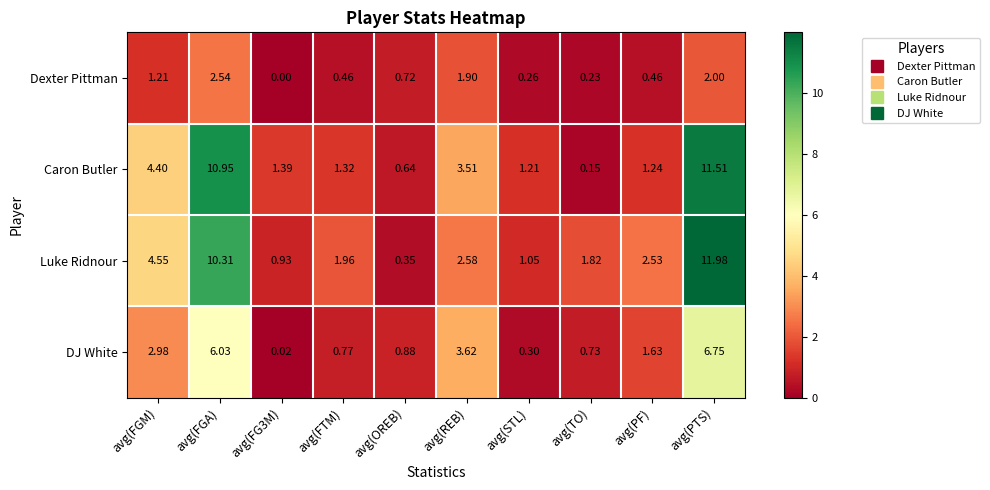

Where does the Caron Butler series first go above 1?

avg(FGM)